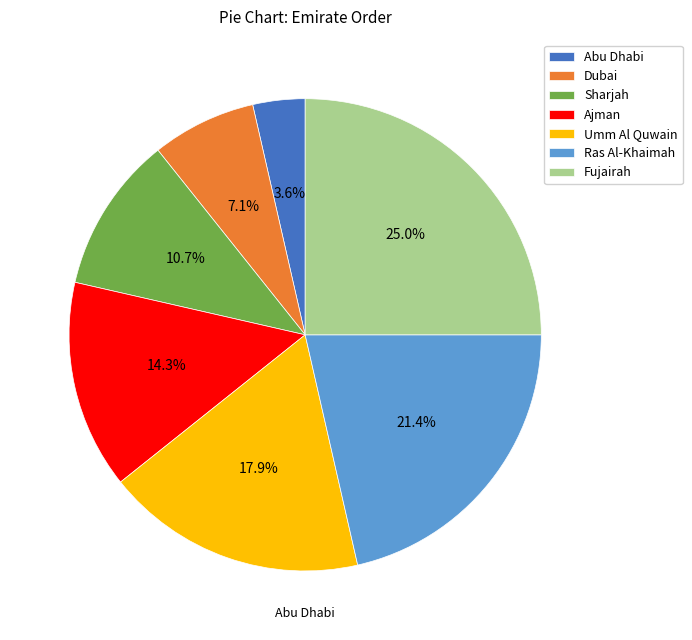

To the nearest percent, what is the average slice percentage?

14%